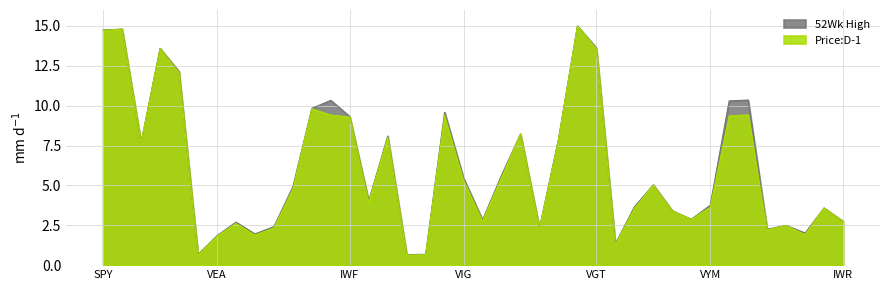

Which has a higher value, VTV or VEU?

VTV